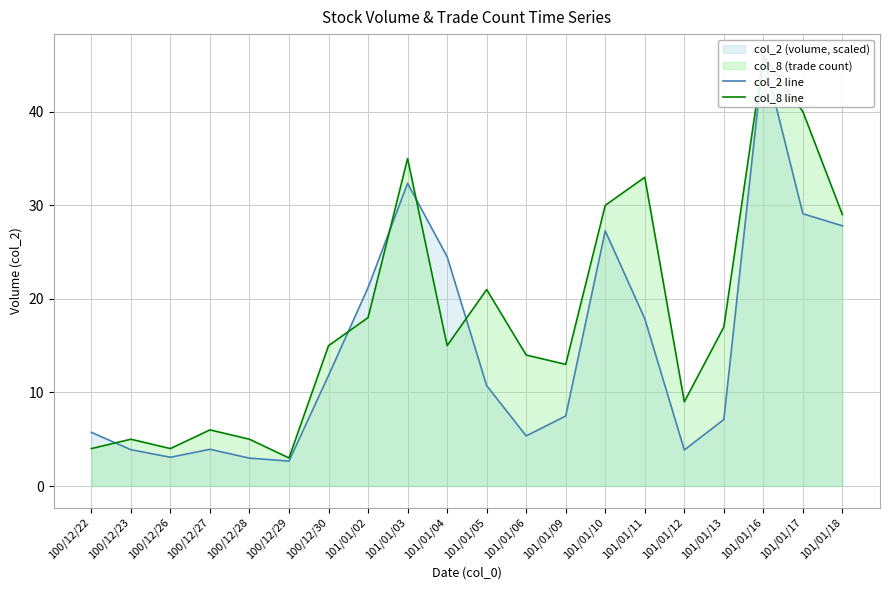

Where does the col_8 line series first go above 15?

101/01/02